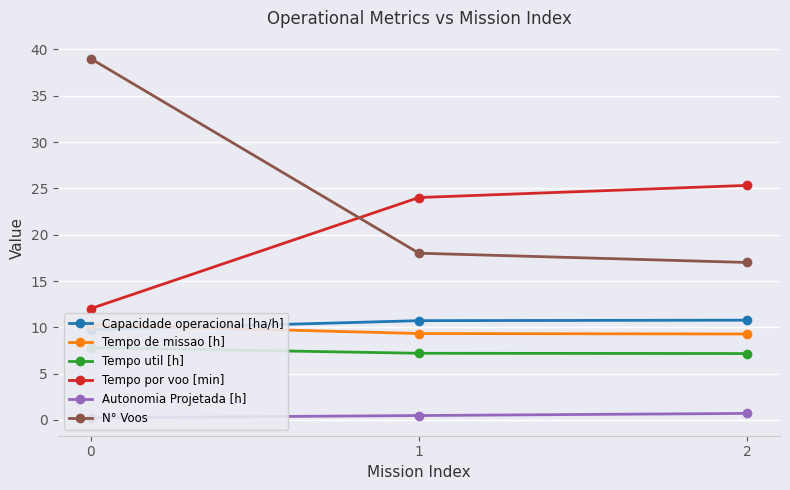

The value of N° Voos at 1 is 11.7. True or false?

False